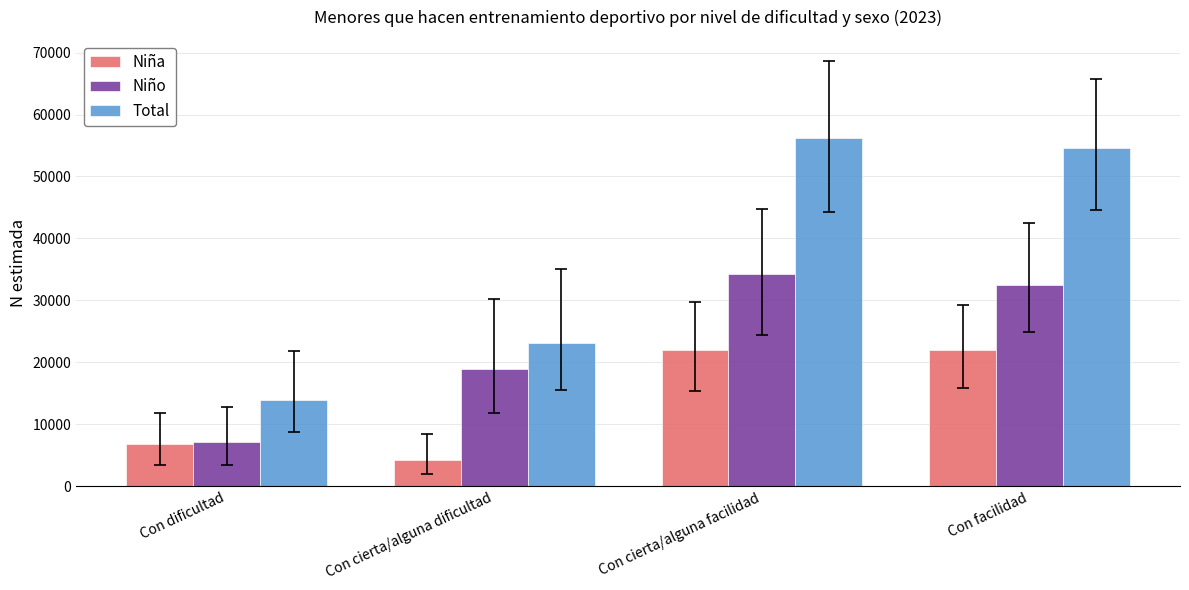

What is the label of the 2nd bar from the left?

Con cierta/alguna dificultad